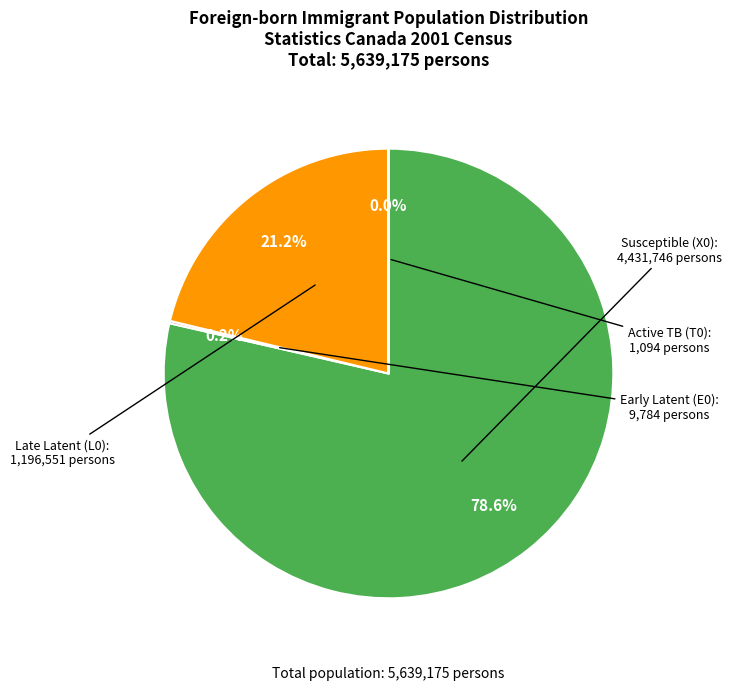

Is there a majority slice in this chart?

Yes